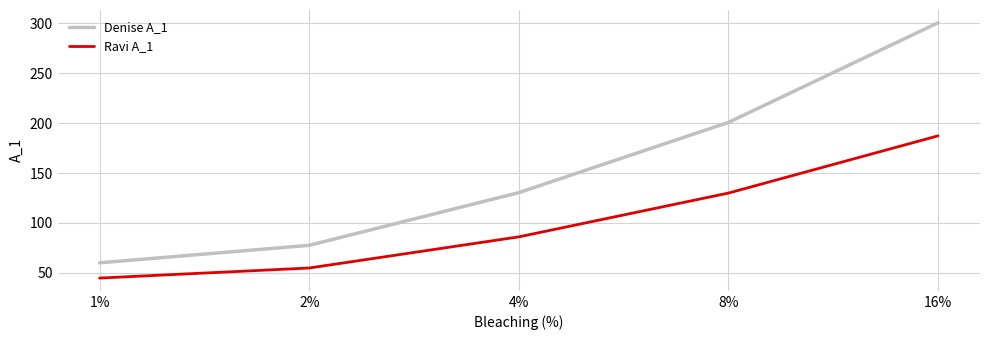

What is the sum of all Denise A_1 values?

769.5